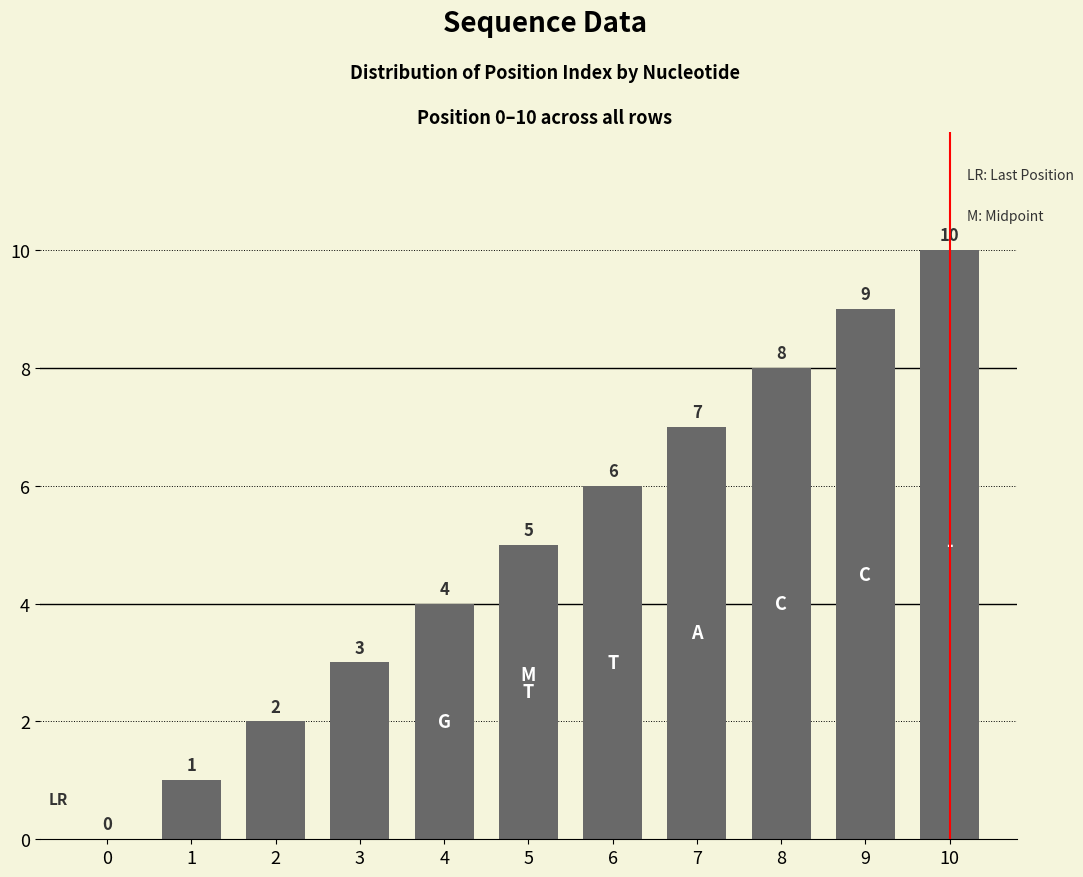

True or false: the data shows 7 at 5.

False